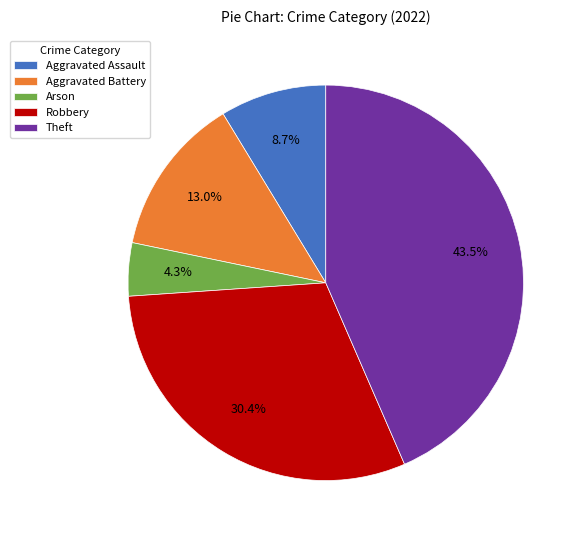

How much of the chart is everything except Aggravated Battery?

87.0%